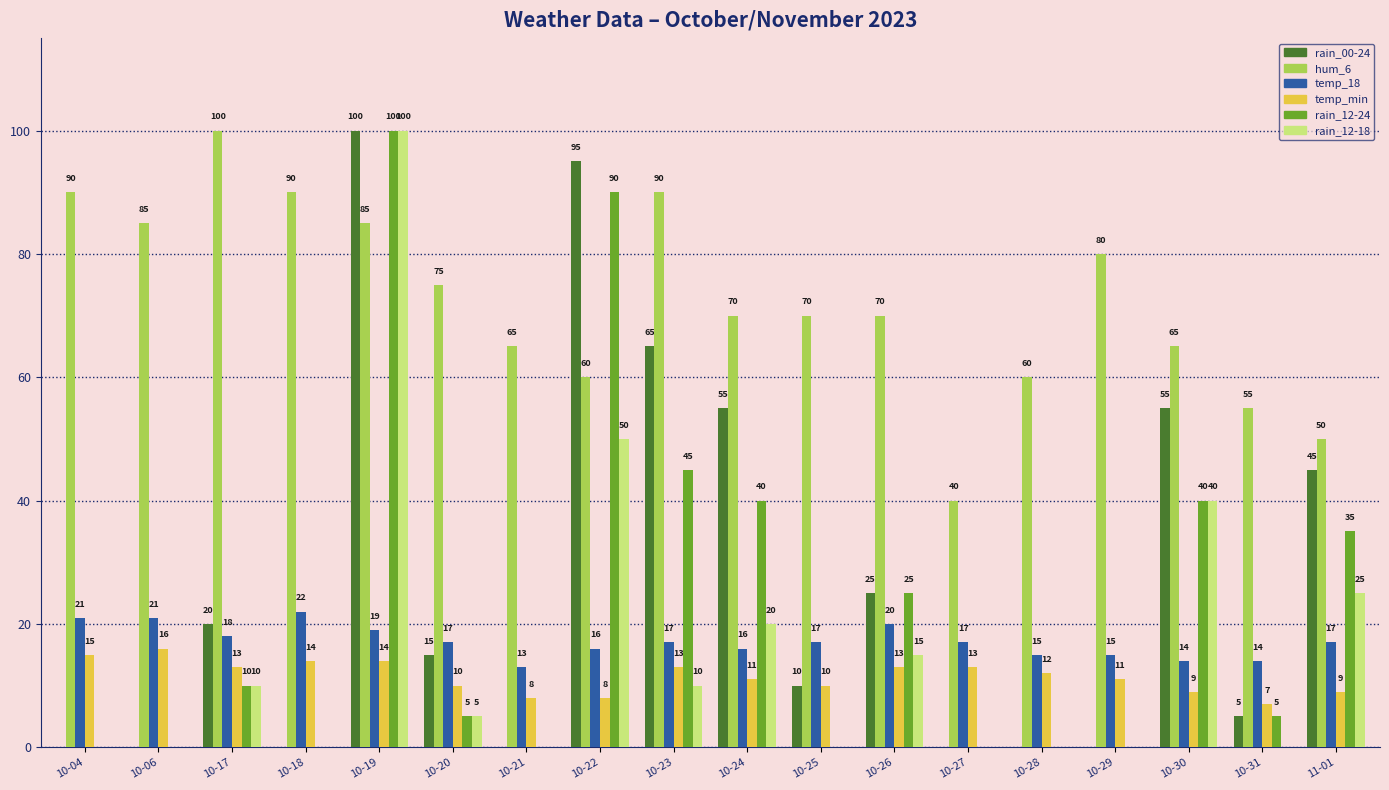

Which series changed the most between 10-21 and 10-28?

hum_6